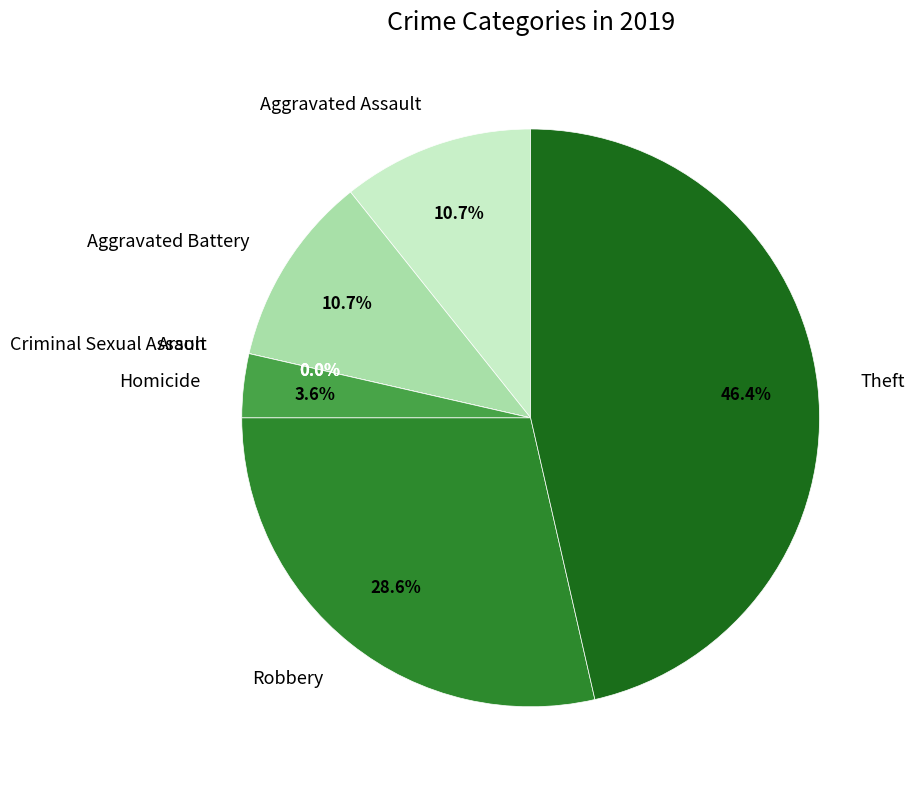

Rank the categories by value from highest to lowest.

Theft, Robbery, Aggravated Assault, Aggravated Battery, Homicide, Arson, Criminal Sexual Assault